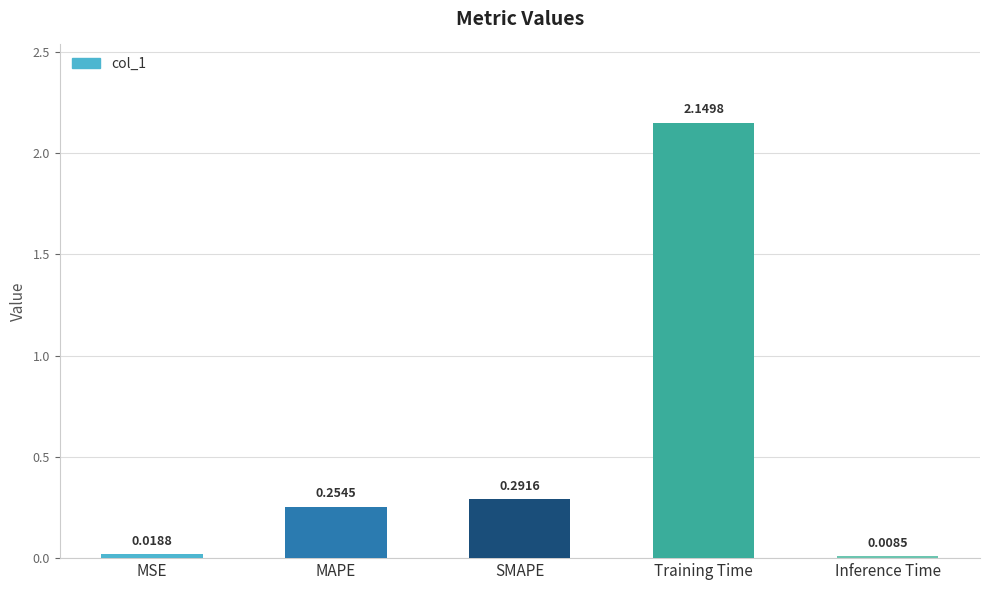

Between SMAPE and MSE, which is larger?

SMAPE